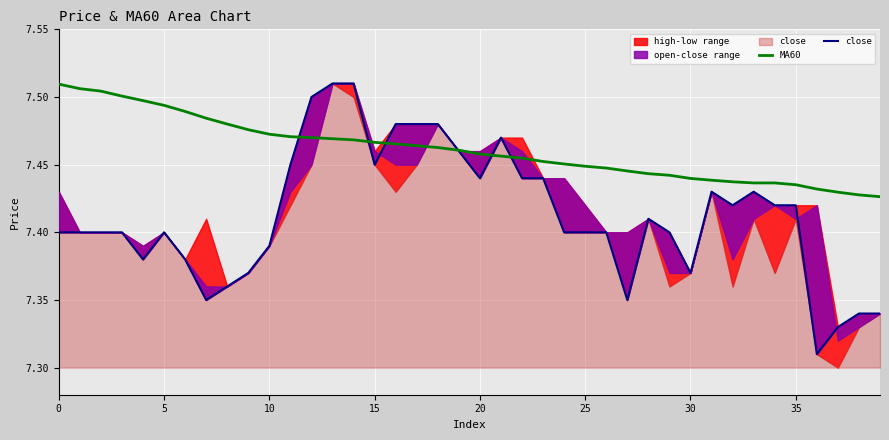

What is the total value across all series at 30?

14.9